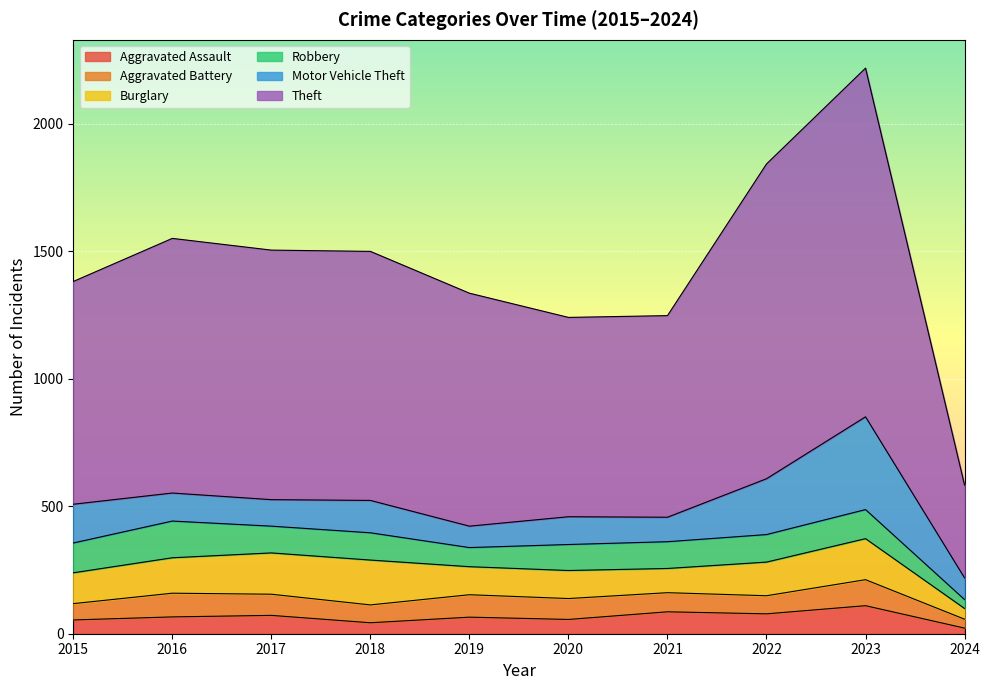

What are all the series names shown in the legend?

Aggravated Assault, Aggravated Battery, Burglary, Robbery, Motor Vehicle Theft, Theft